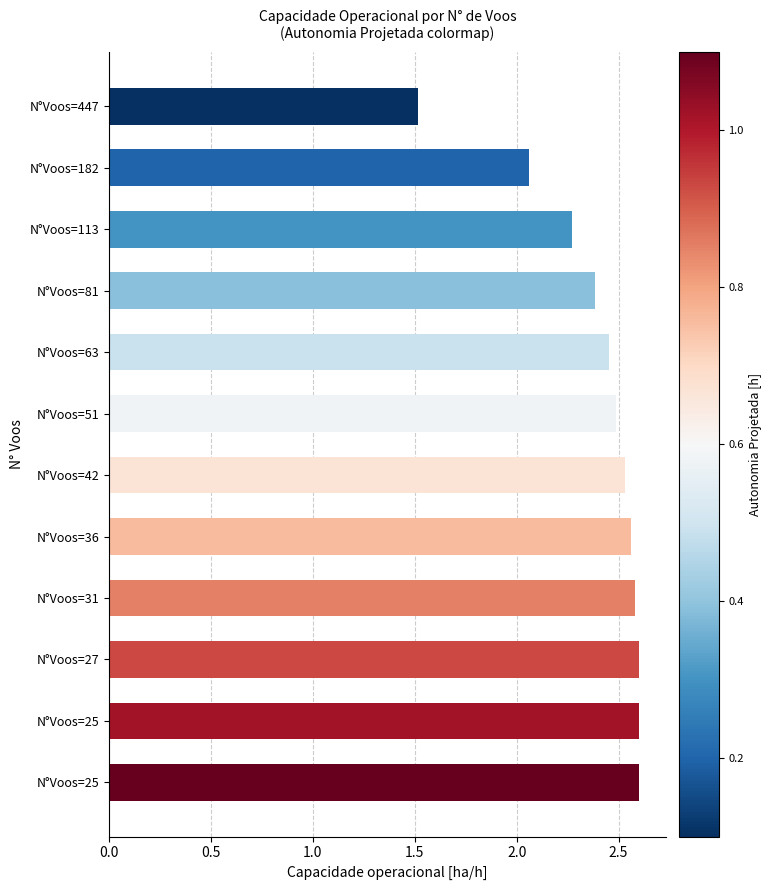

How many values exceed 2?

11